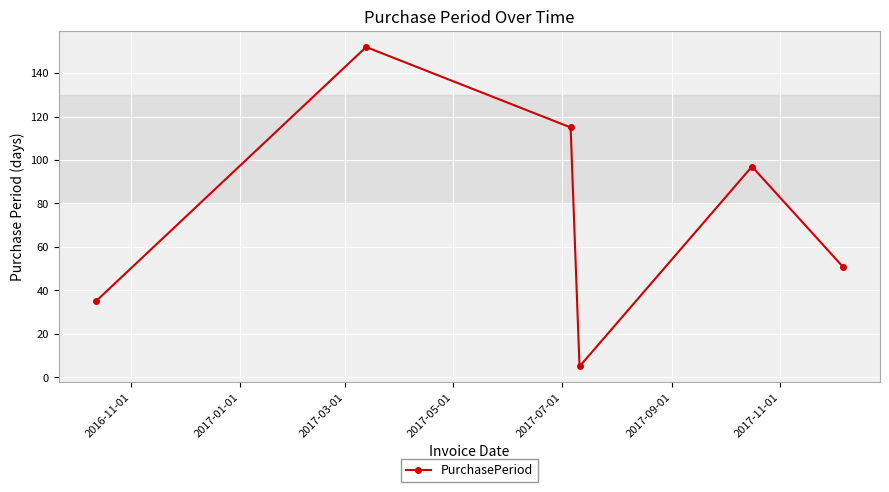

What is the value of the 2nd point from the left?

152